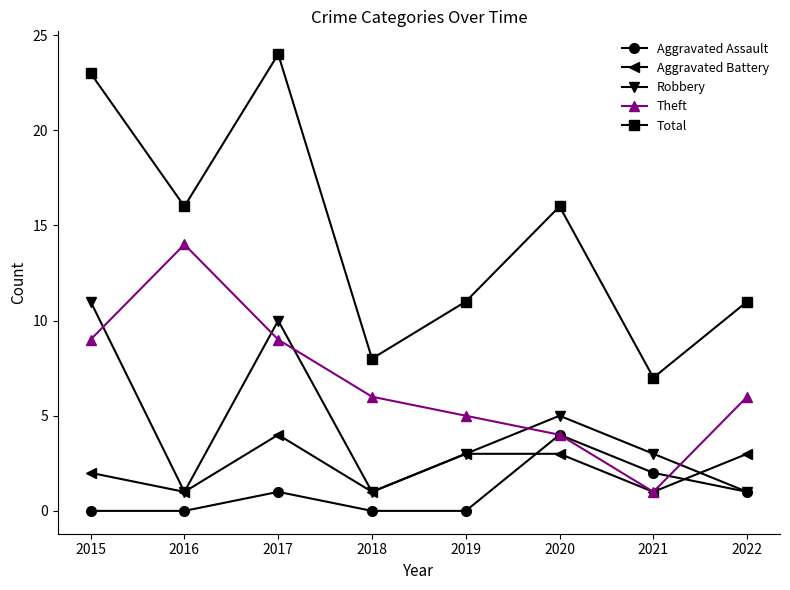

Is the value of Total at 2016 greater than the value of Aggravated Assault at 2018?

Yes